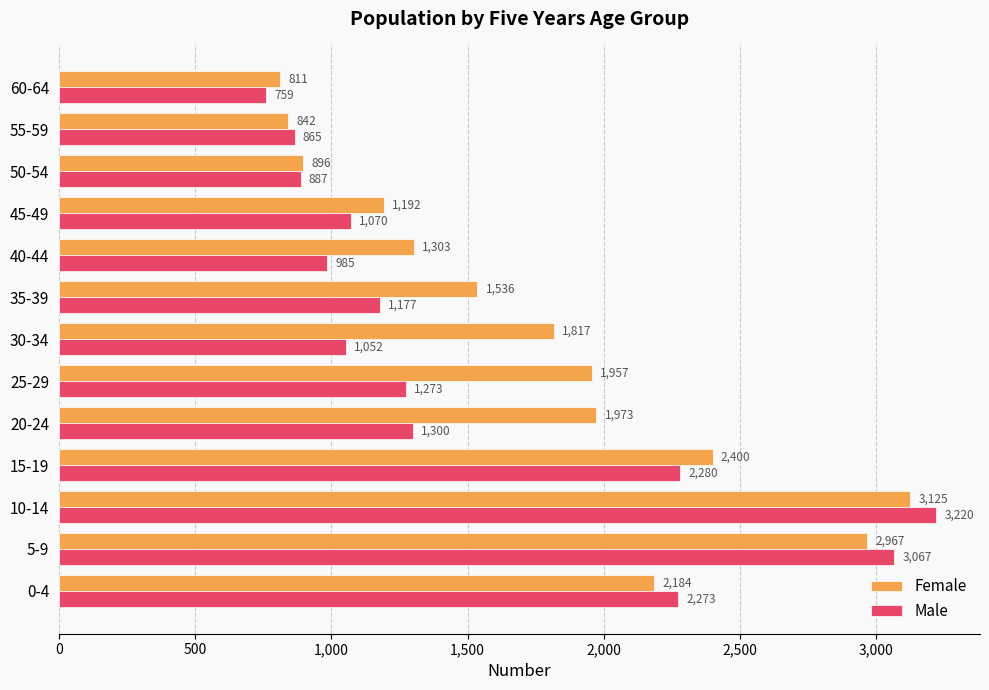

What is the maximum value for Male?

3220